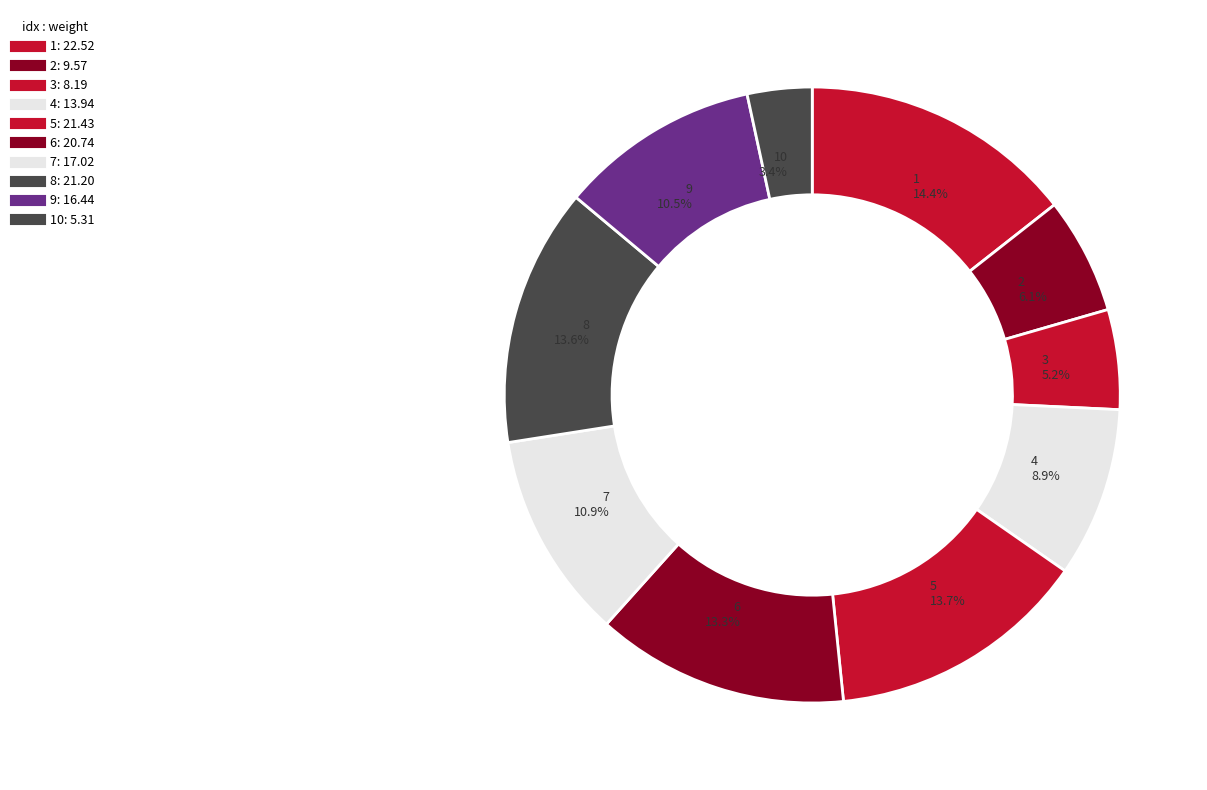

How many segments does this pie chart have?

10